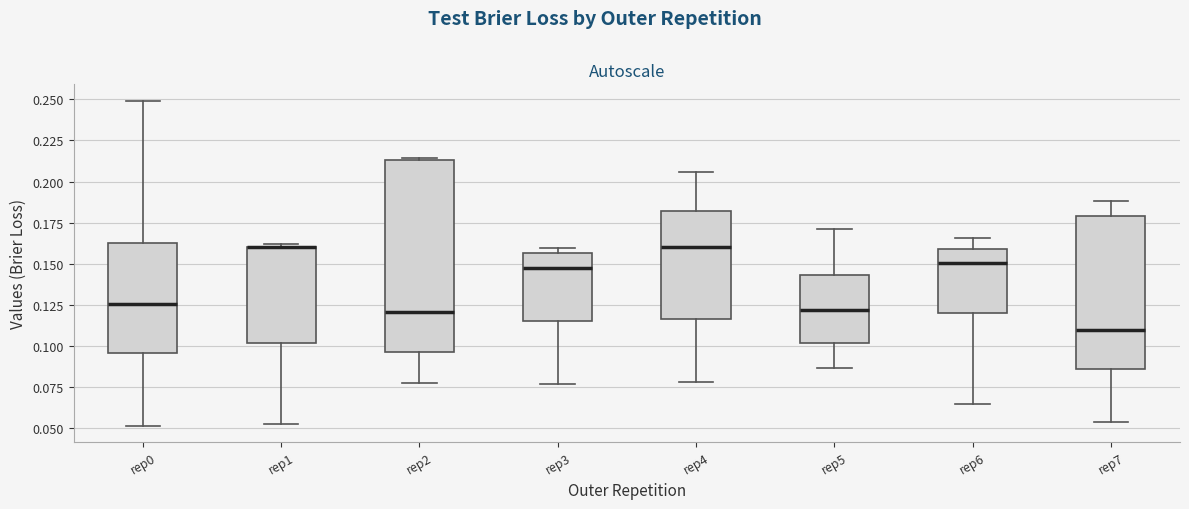

Reading left to right, read every box against the y-axis: the position of its median line, the range the box covers, and the ends of its whiskers. The values are not printed on the chart, so give them approximately, as read against the axis.

rep0: median 0.125, box 0.095 to 0.160, whiskers 0.050 to 0.250
rep1: median 0.160 (drawn on the box's upper edge), box 0.100 to 0.160, whiskers 0.050 to 0.160
rep2: median 0.120, box 0.095 to 0.215, whiskers 0.075 to 0.215
rep3: median 0.150, box 0.115 to 0.155, whiskers 0.075 to 0.160
rep4: median 0.160, box 0.115 to 0.180, whiskers 0.080 to 0.205
rep5: median 0.120, box 0.100 to 0.145, whiskers 0.085 to 0.170
rep6: median 0.150, box 0.120 to 0.160, whiskers 0.065 to 0.165
rep7: median 0.110, box 0.085 to 0.180, whiskers 0.055 to 0.190